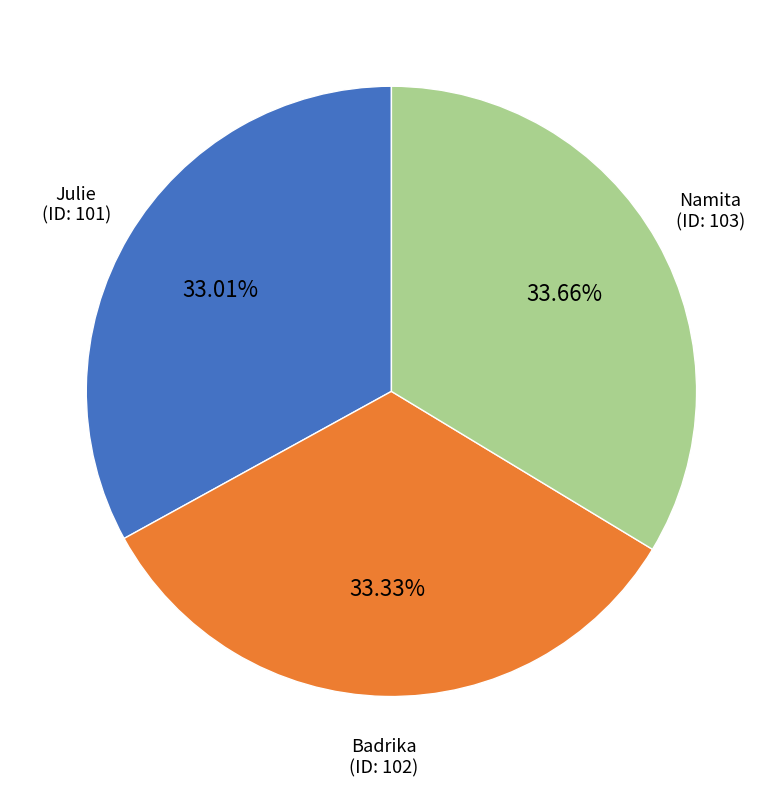

Is Julie the majority of the pie?

No